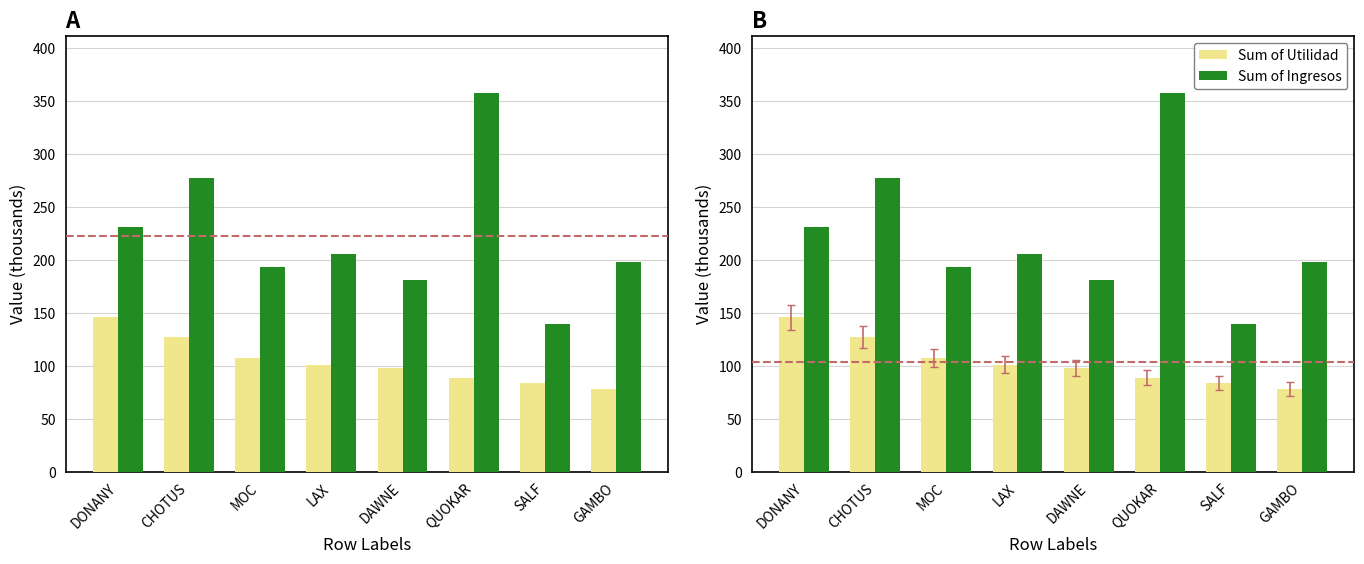

At which category is the sum across all series the highest?

QUOKAR